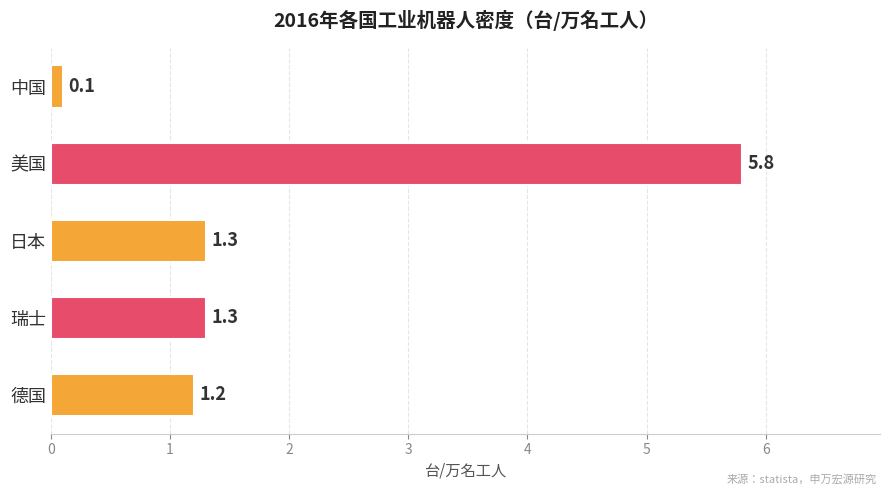

How many data points are above 1?

4